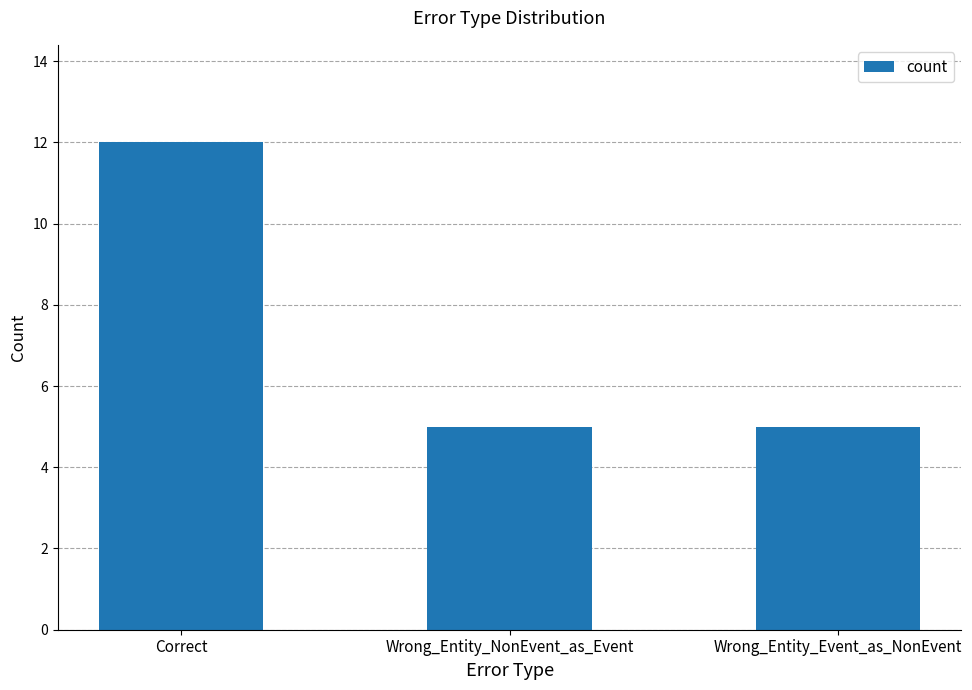

How many categories are shown in the chart?

3